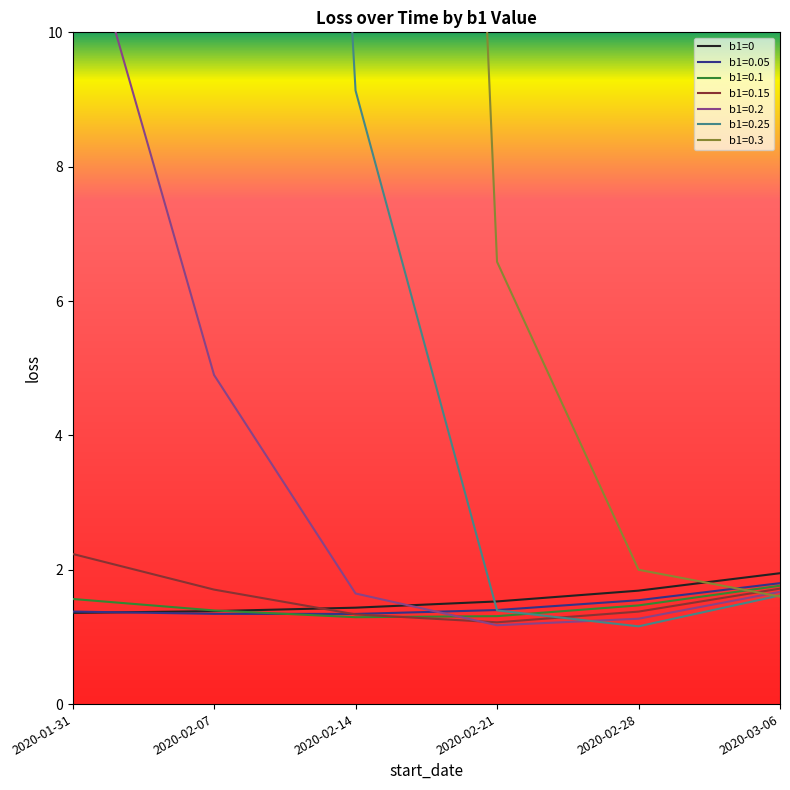

What is the value of the 2nd point from the left?

1.4